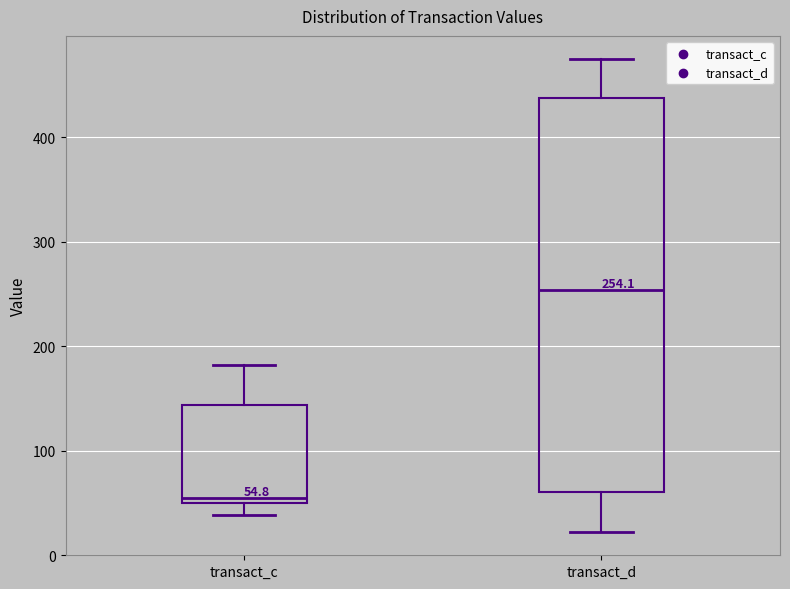

Comparing the boxes themselves (not the whiskers), which one is the tallest?

transact_d